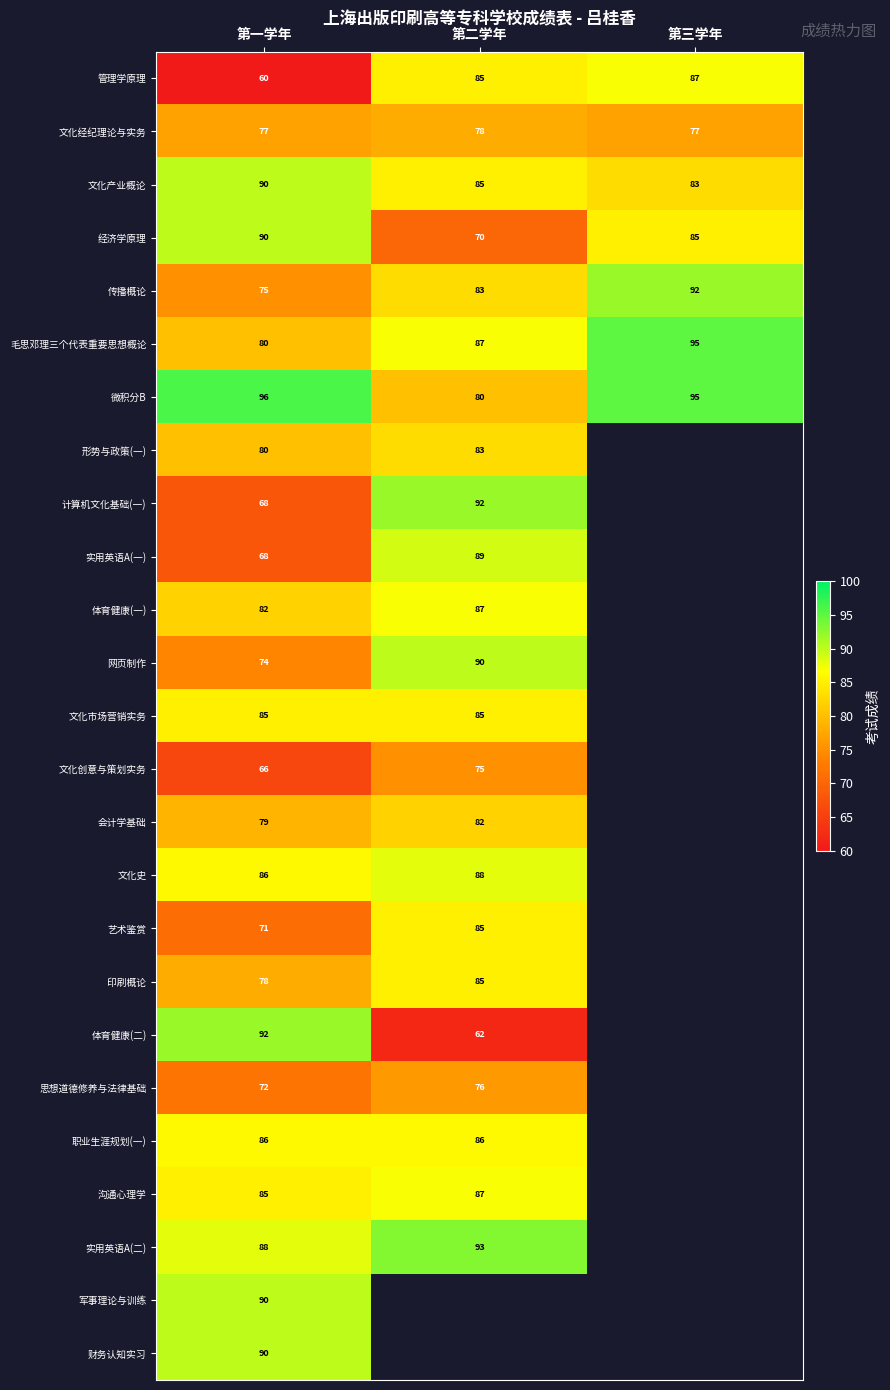

True or false: 经济学原理 has a value of 90 at 第一学年.

True